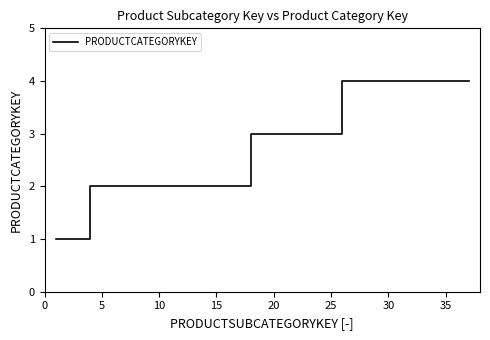

Does the chart display data point markers on the line(s)?

No